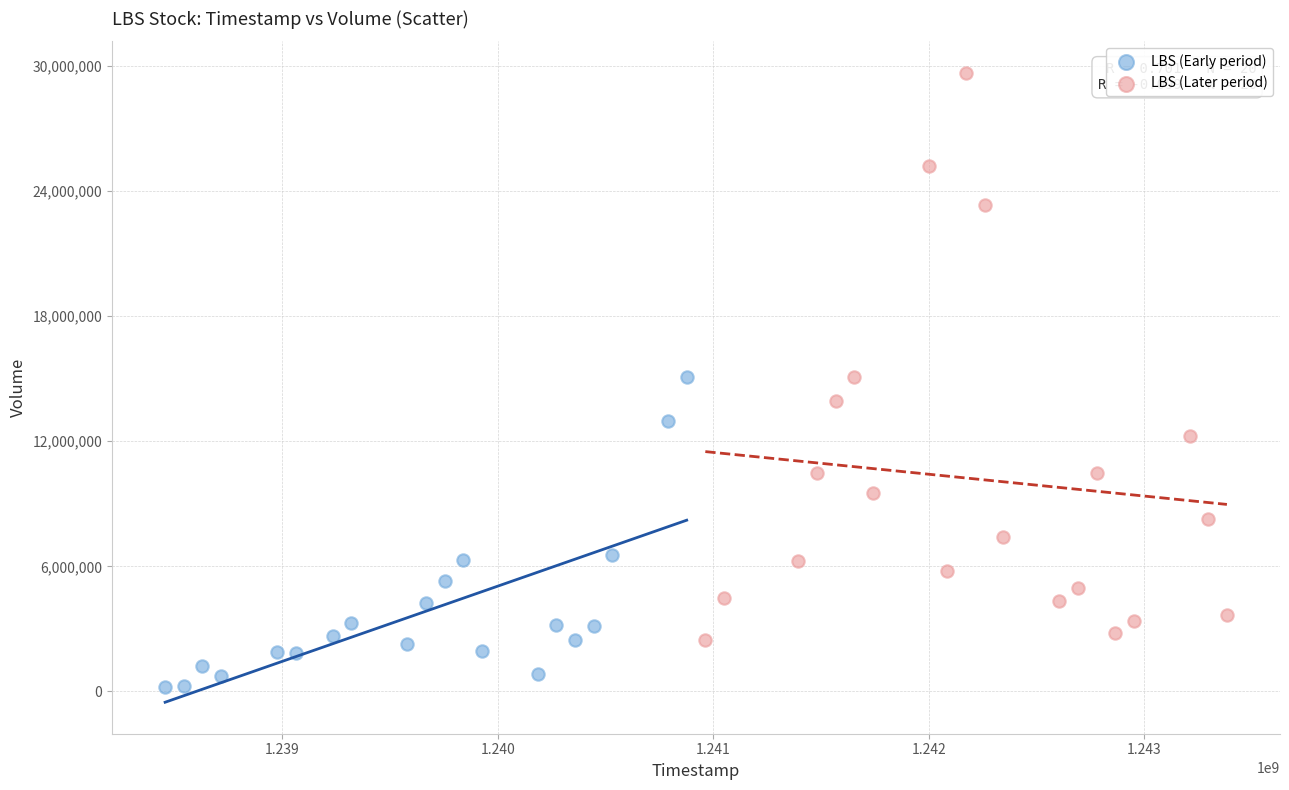

Which series reaches the minimum Y coordinate?

LBS (Early period)